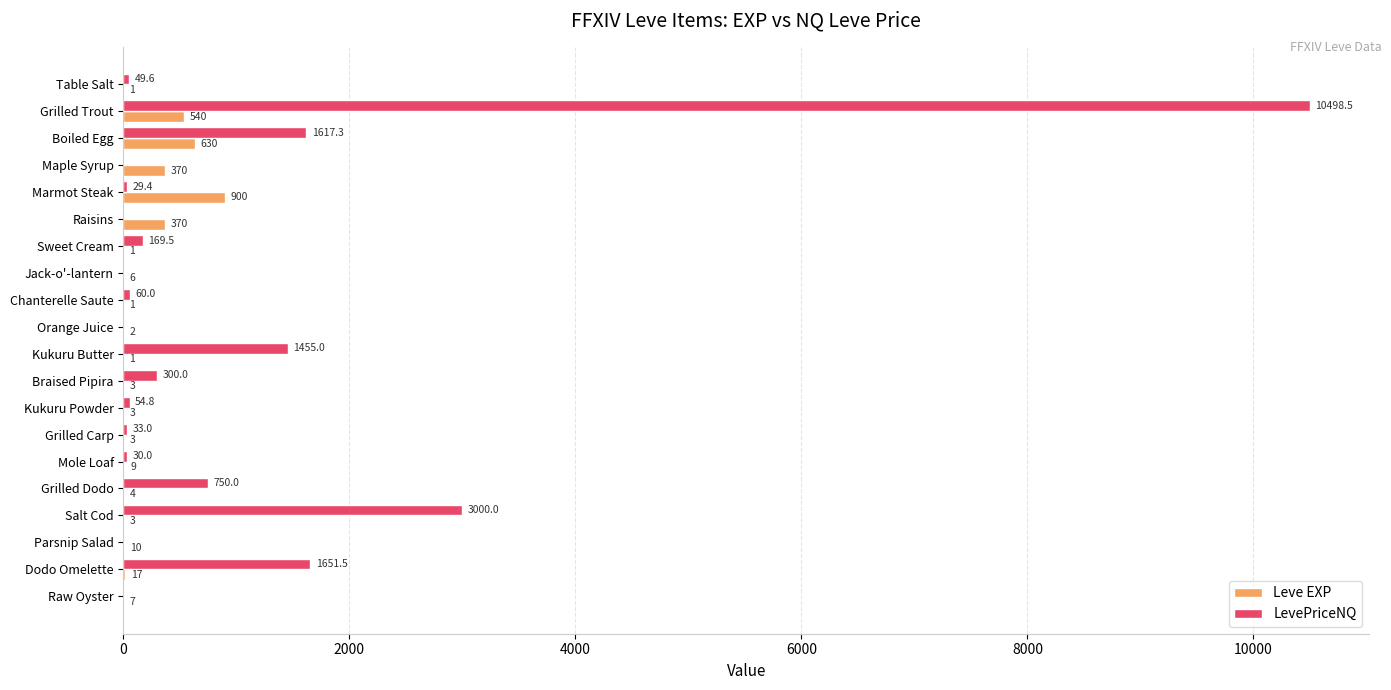

At which label is LevePriceNQ closest to 5249?

Salt Cod